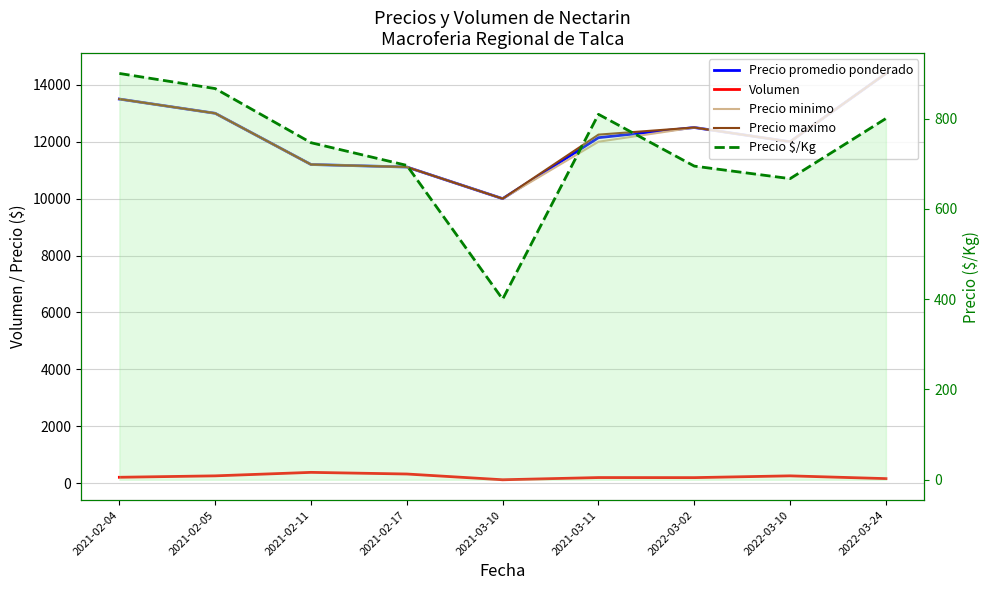

Between 2022-03-02 and 2021-02-17, which is larger?

2022-03-02